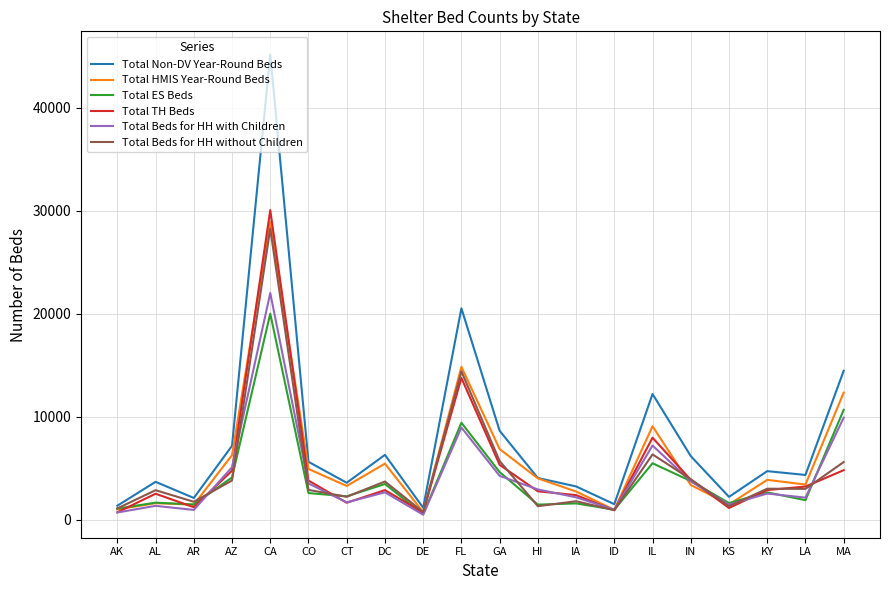

What is the greatest value displayed?

45189